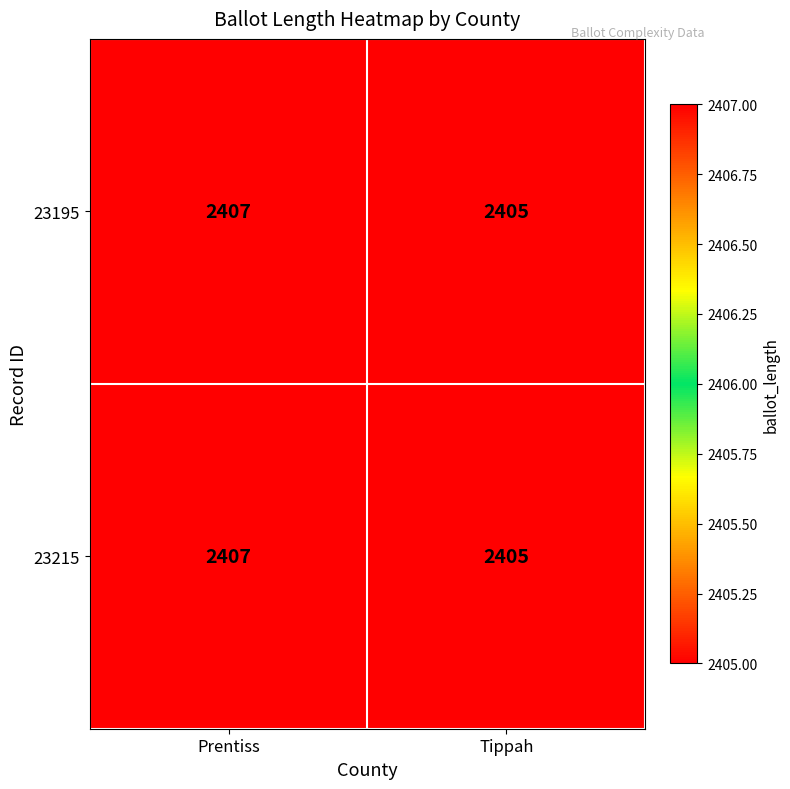

The value of 23215 at Tippah is 2405. True or false?

True